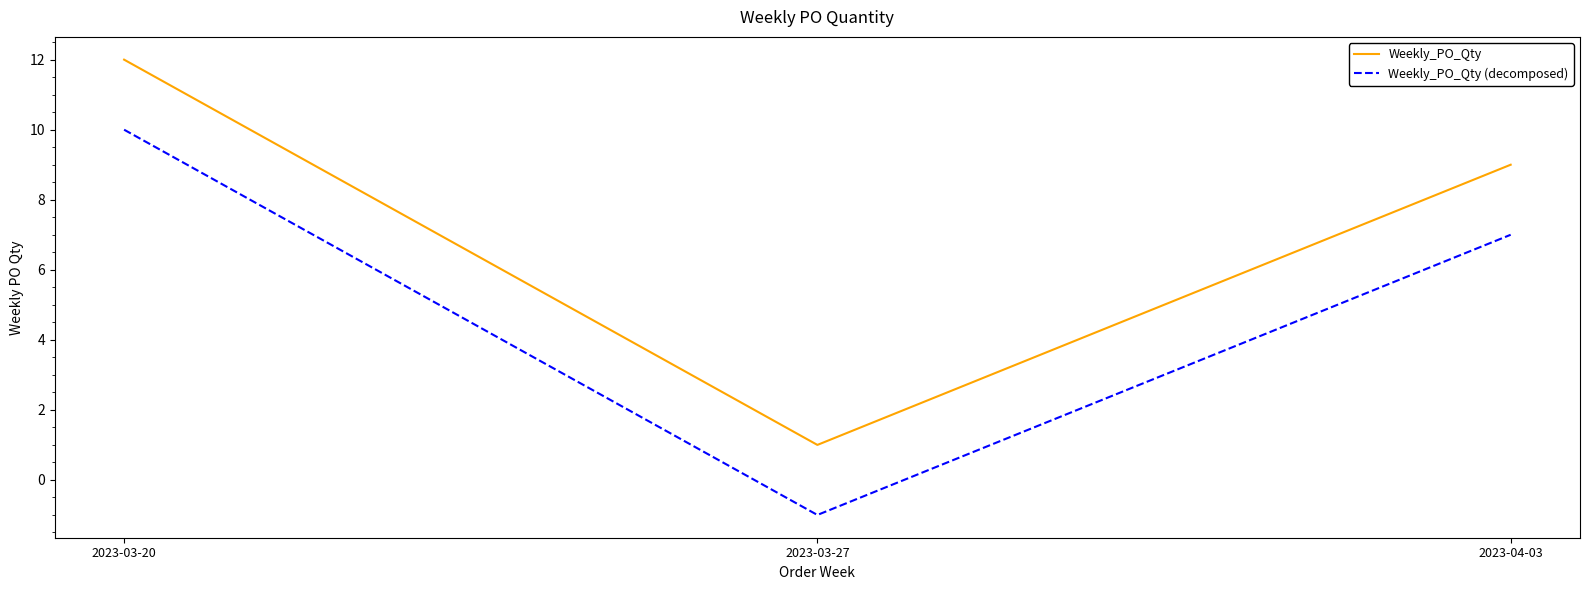

At 2023-03-27, list the series in order from smallest to largest.

Weekly_PO_Qty (decomposed), Weekly_PO_Qty